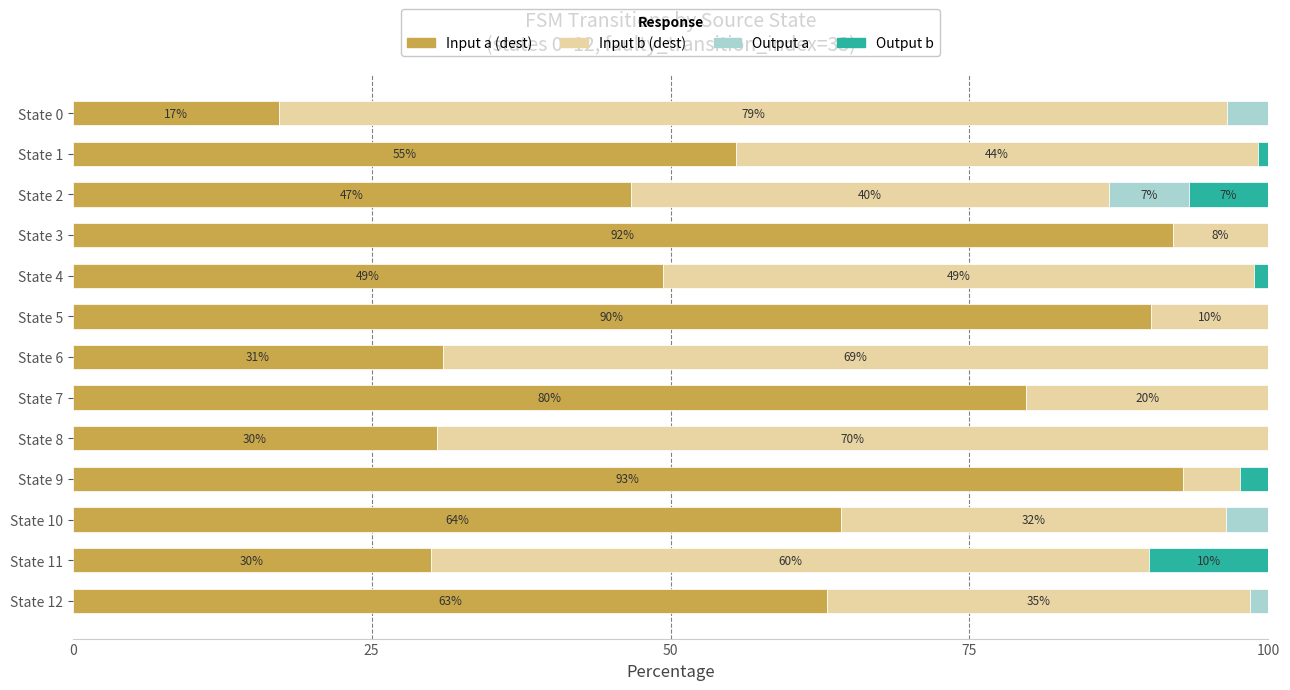

Which category has the highest value in the Input a (dest) series?

State 9